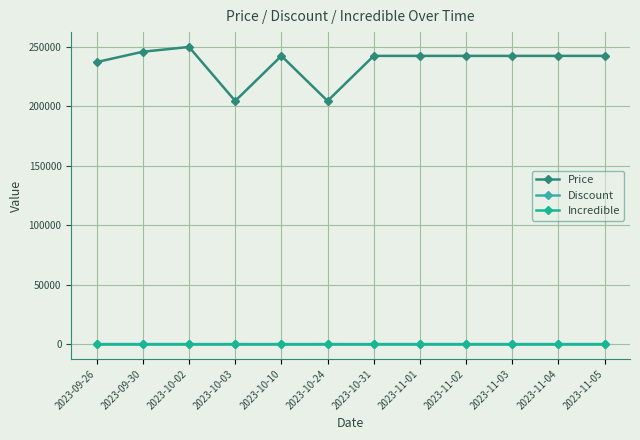

At how many categories does at least one series exceed 137606?

12